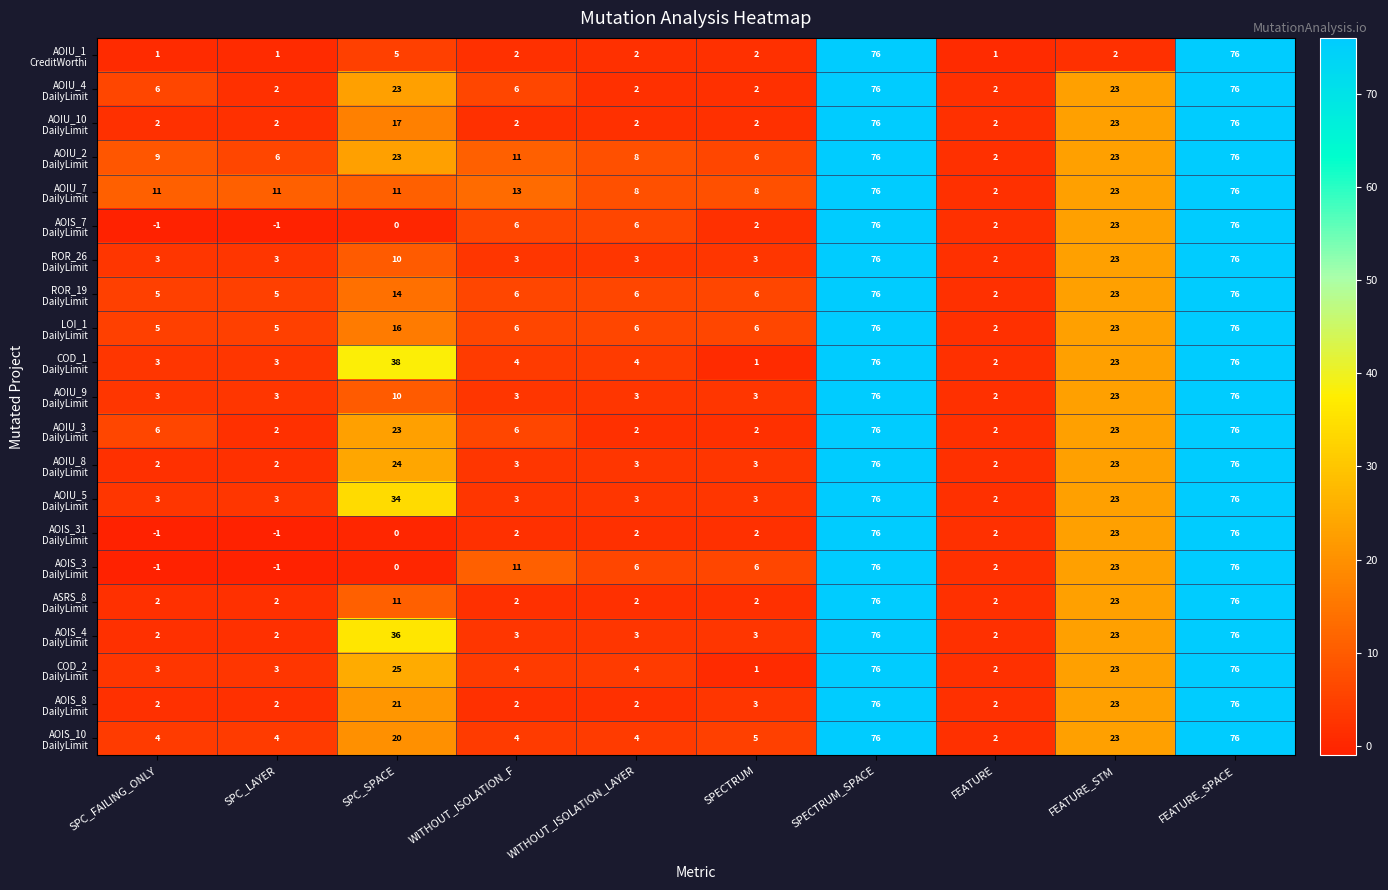

What is the total value across all series at SPECTRUM?

71